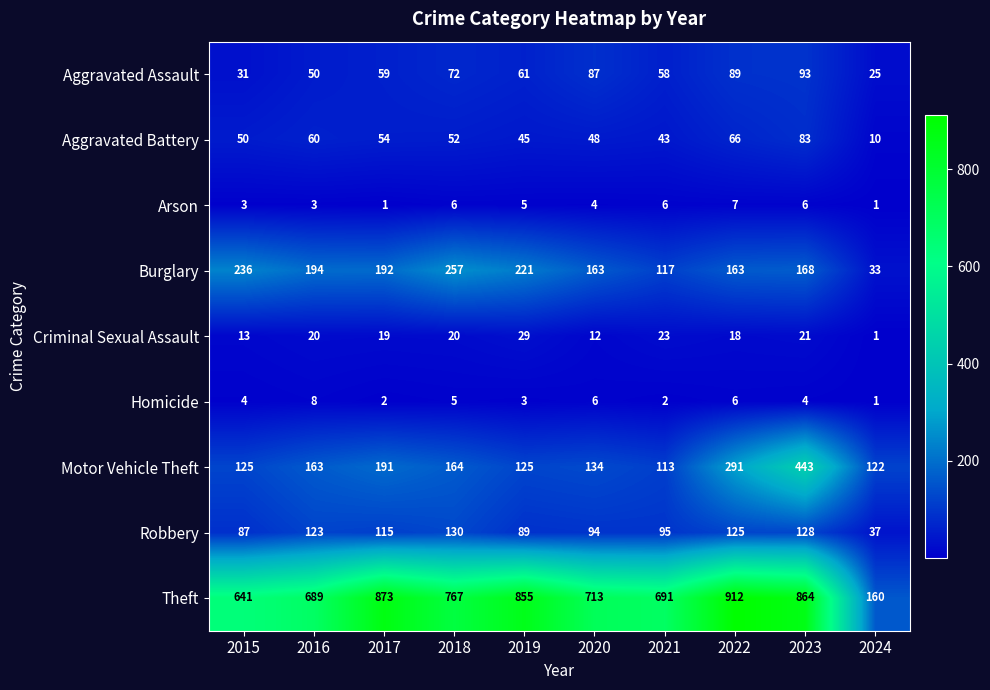

Where does the Theft series first go above 767?

2017